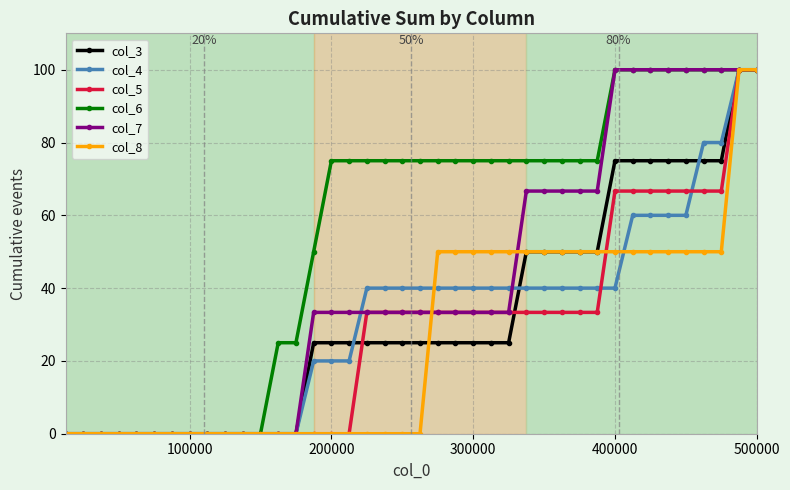

True or false: col_5 and col_3 cross at least once.

True